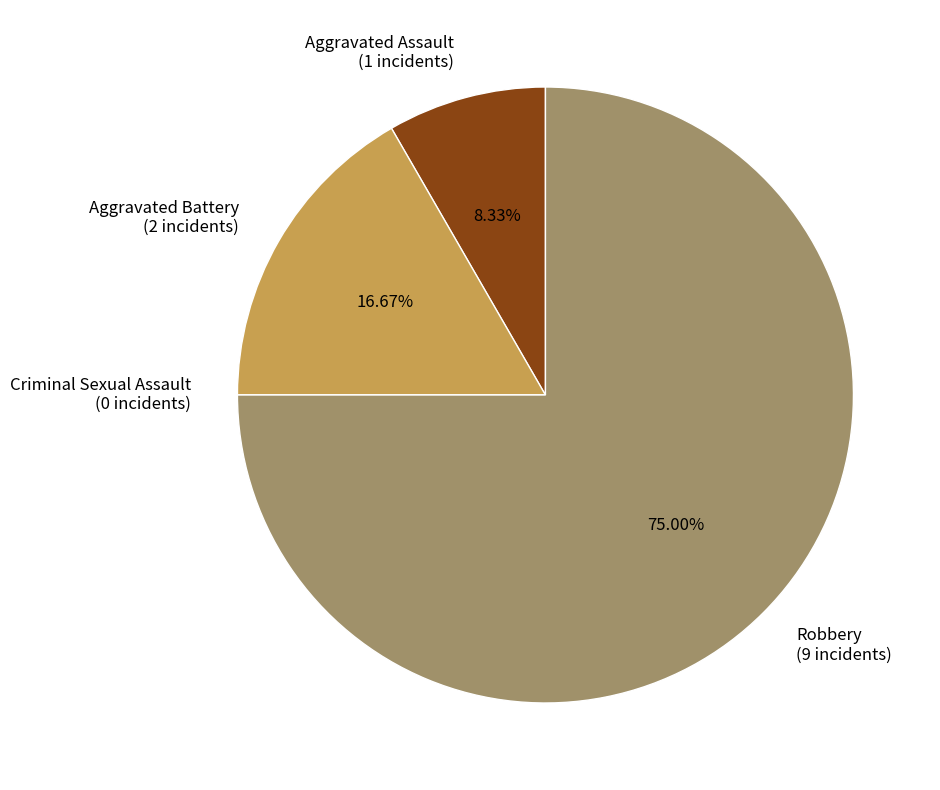

Approximately how many times larger is the value at Robbery (9 incidents) compared to Aggravated Battery (2 incidents)?

4.5